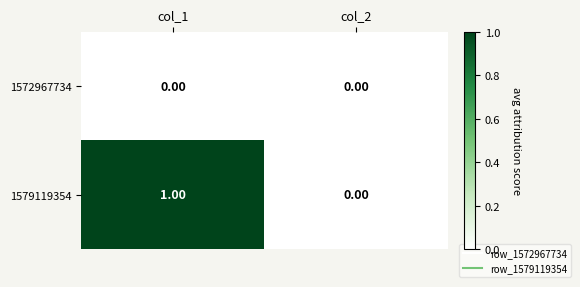

At which category is the sum across all series the highest?

col_1